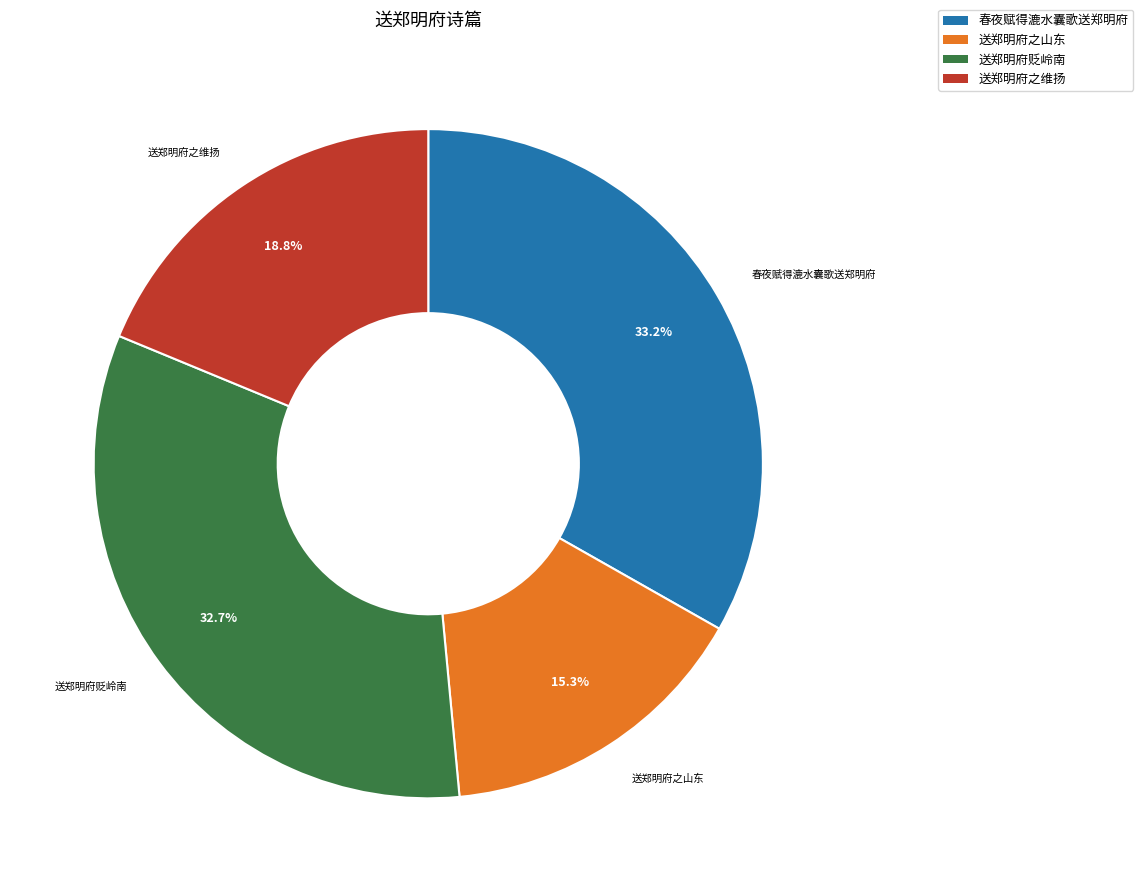

Is there a majority slice in this chart?

No